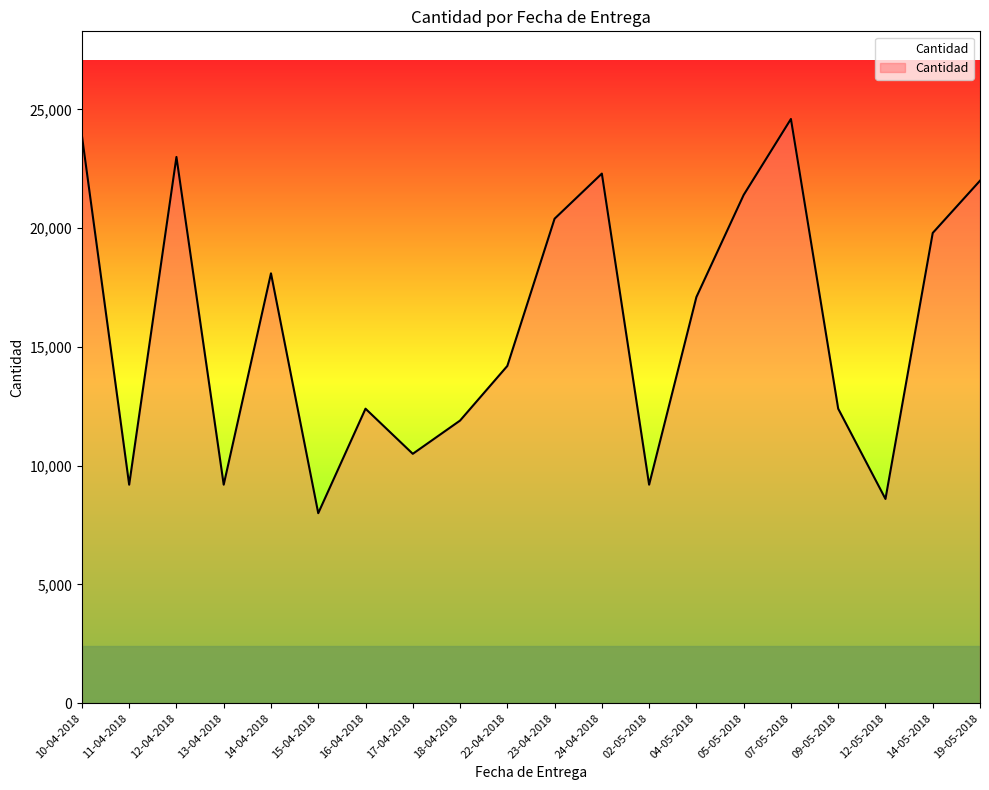

At which category does the chart reach its peak across all series?

07-05-2018